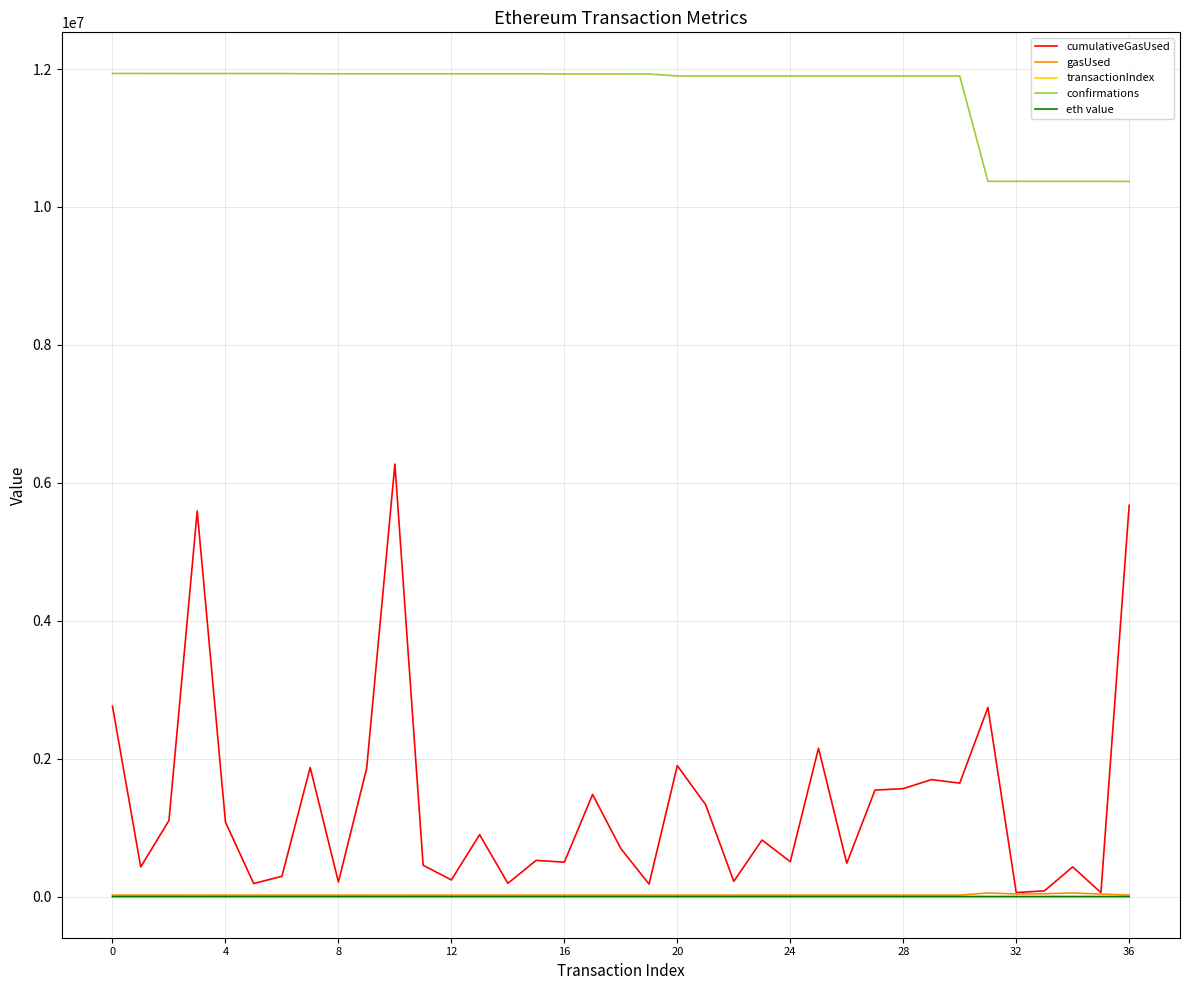

True or false: transactionIndex and confirmations cross at least once.

False